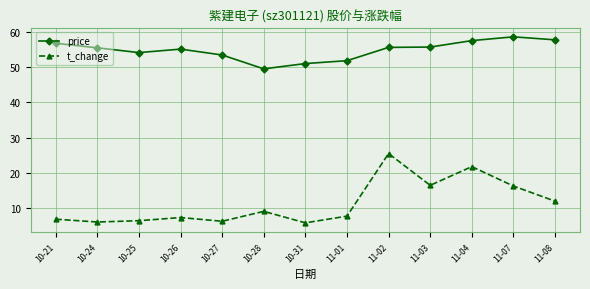

Between 10-25 and 10-31, which series saw the biggest shift?

price